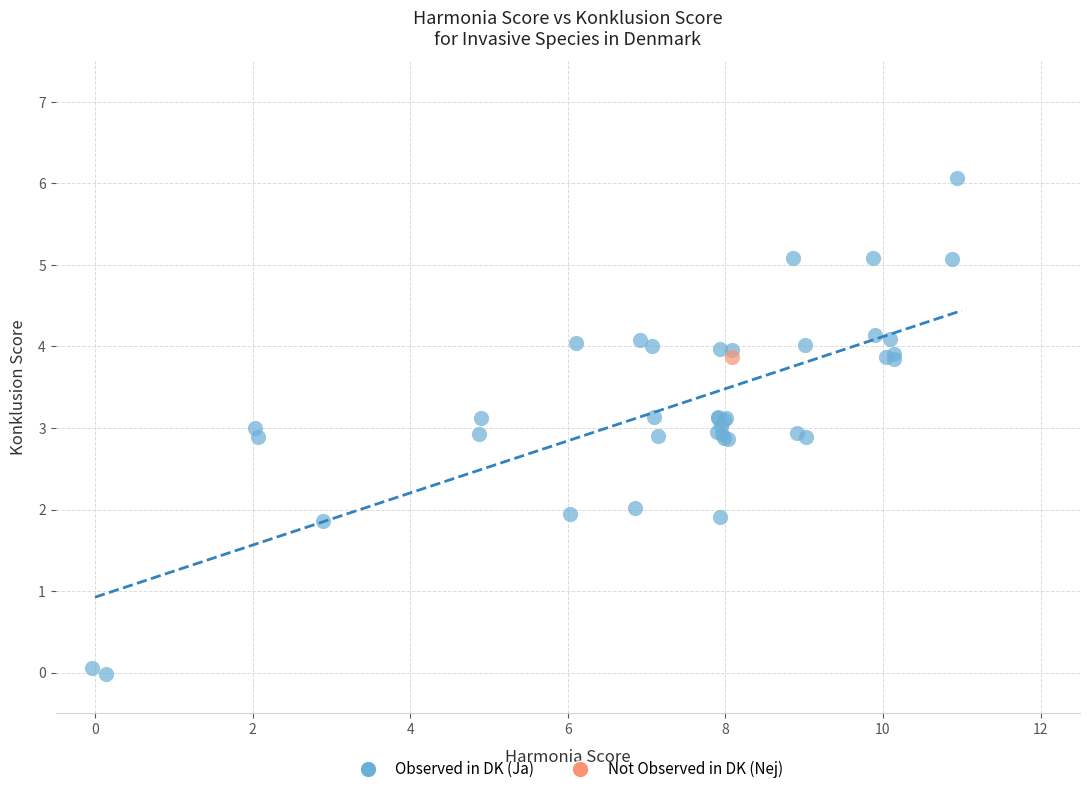

What are all the series names shown in the legend?

Observed in DK (Ja), Not Observed in DK (Nej)